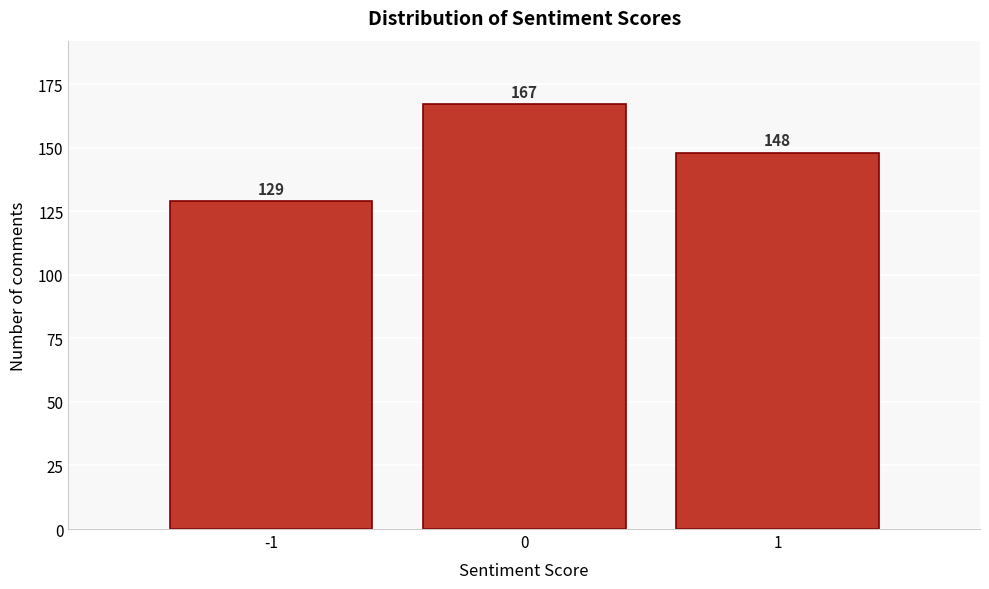

Reading left to right, what are all the values shown in this chart?

129	167	148